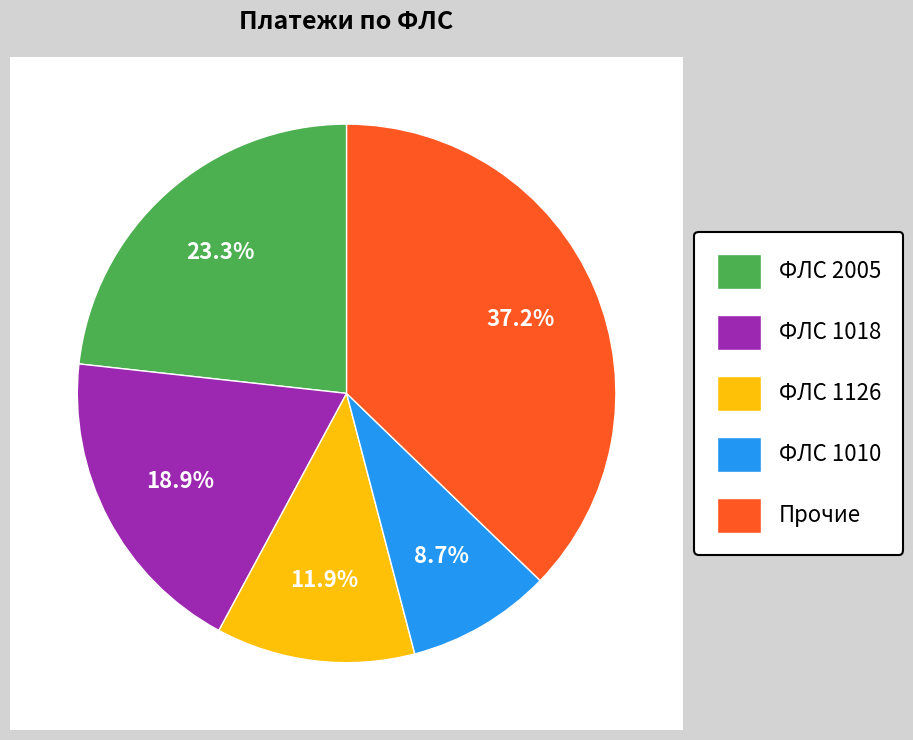

Is there a majority slice in this chart?

No